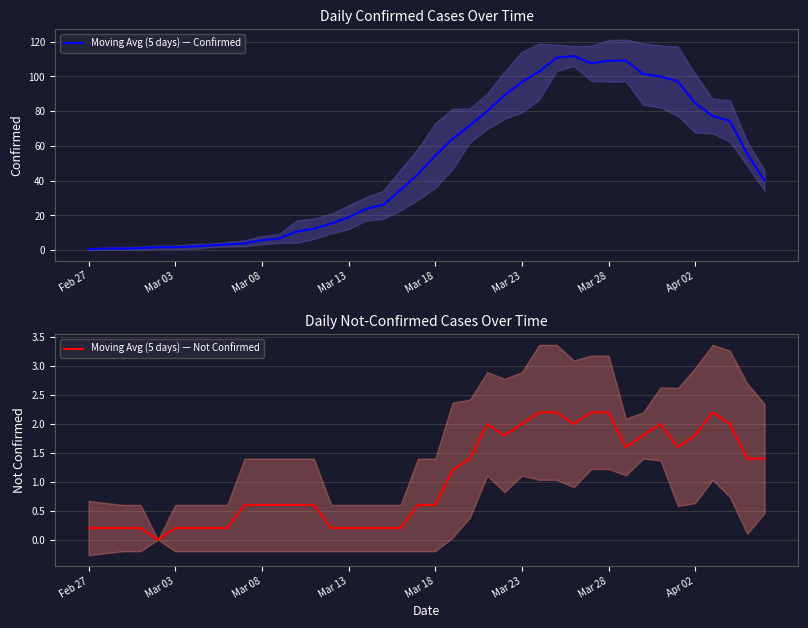

What is the sum of all Moving Avg (5 days) — Confirmed values?

1952.2